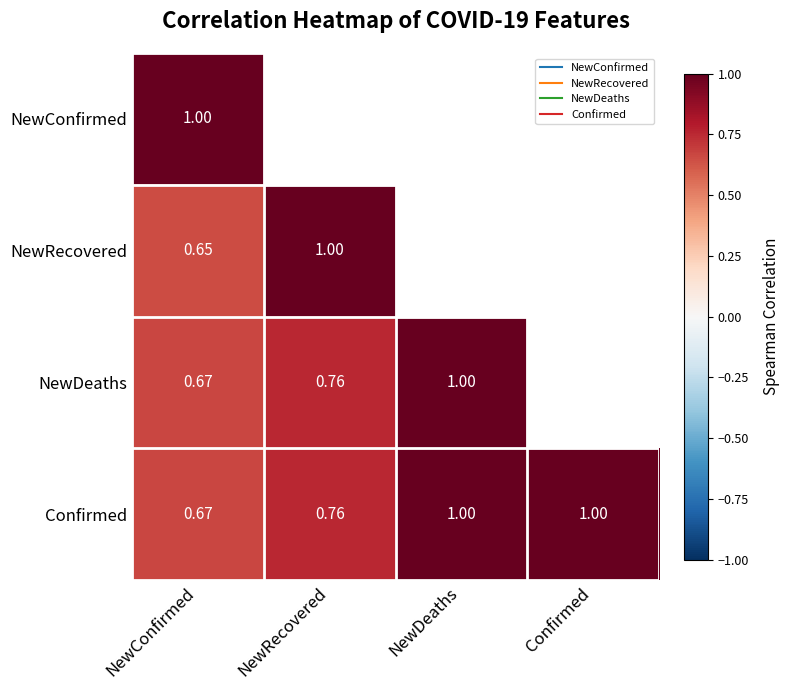

The value of Confirmed at NewConfirmed is 0.7. True or false?

True